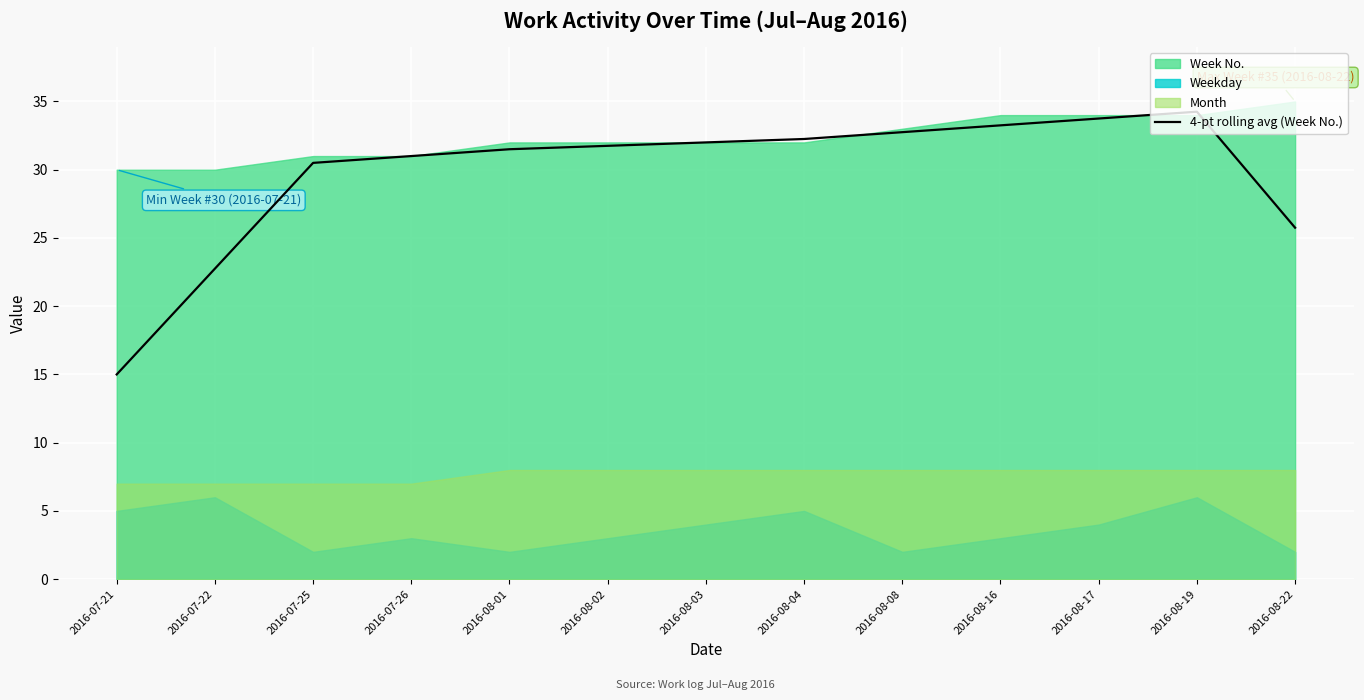

Reading left to right, extract all data points from this chart.

2016-07-21=15.0	2016-07-22=22.8	2016-07-25=30.5	2016-07-26=31.0	2016-08-01=31.5	2016-08-02=31.8	2016-08-03=32.0	2016-08-04=32.2	2016-08-08=32.8	2016-08-16=33.2	2016-08-17=33.8	2016-08-19=34.2	2016-08-22=25.8